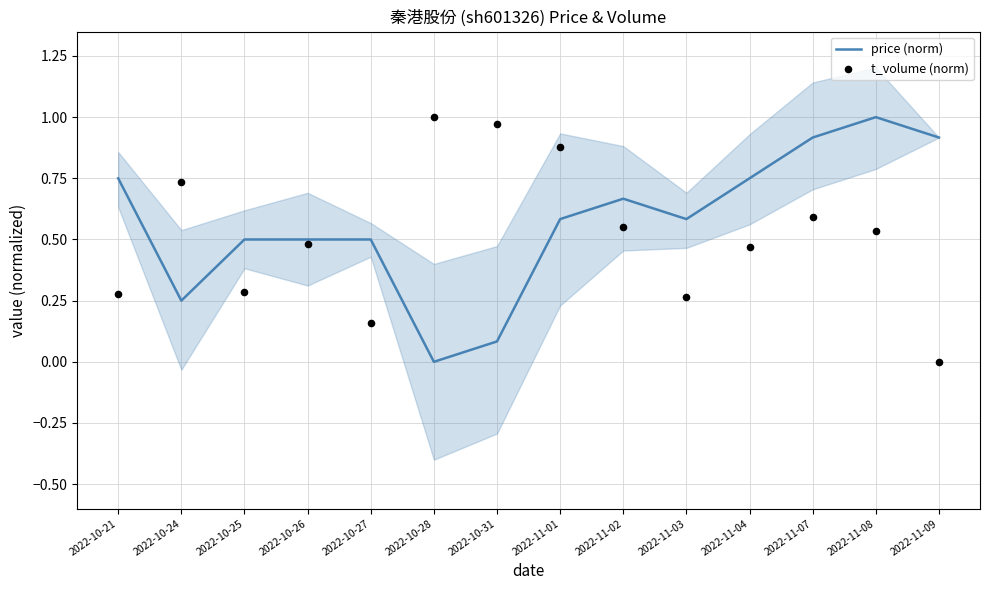

What is the total value across all series at 2022-11-07?

1.5